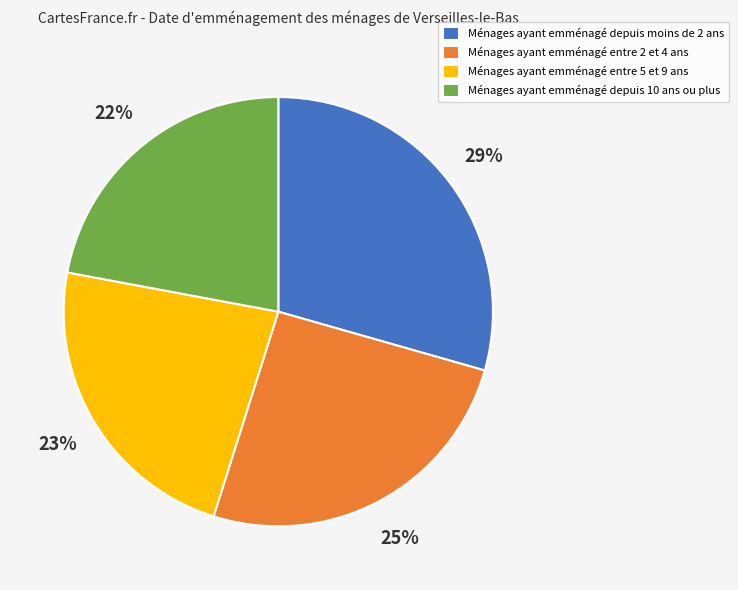

What percentage is the Ménages ayant emménagé entre 5 et 9 ans slice, to the nearest percent?

23%